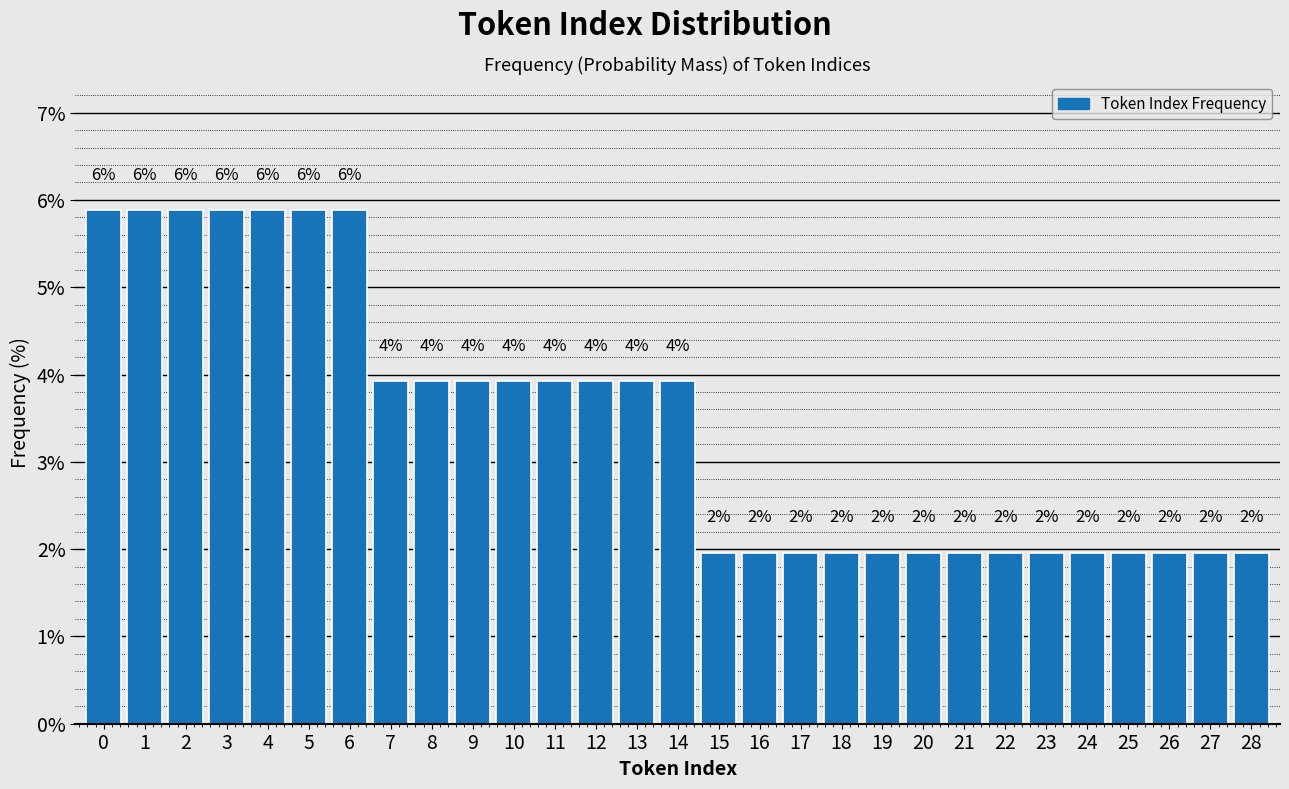

How many bars are there in total?

29